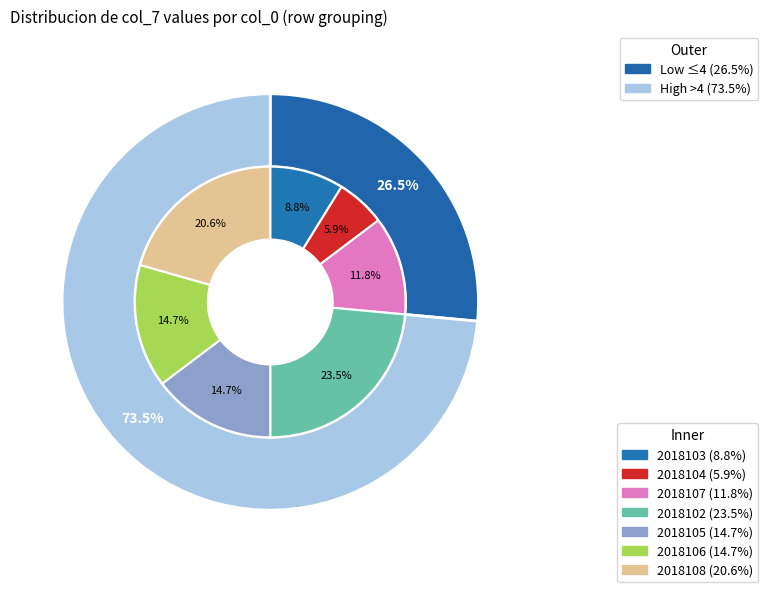

To the nearest percent, what percentage of the pie is 2018103?

9%